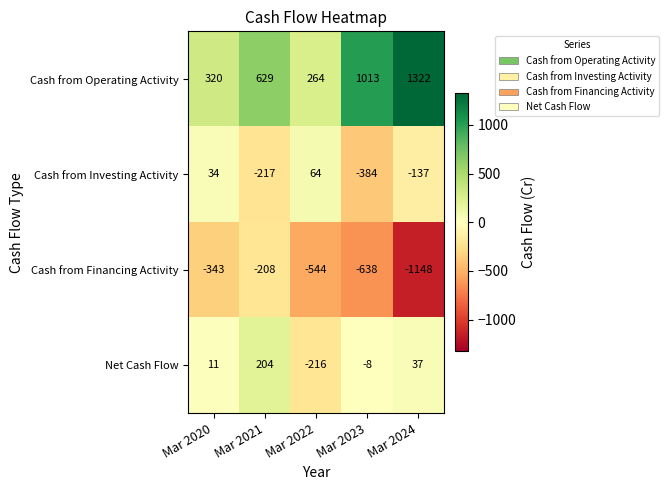

Reading right to left, what are all the values shown in this chart?

Cash from Operating Activity: Mar 2024=1322	Mar 2023=1013	Mar 2022=264	Mar 2021=629	Mar 2020=320
Cash from Investing Activity: Mar 2024=-137	Mar 2023=-384	Mar 2022=64	Mar 2021=-217	Mar 2020=34
Cash from Financing Activity: Mar 2024=-1148	Mar 2023=-638	Mar 2022=-544	Mar 2021=-208	Mar 2020=-343
Net Cash Flow: Mar 2024=37	Mar 2023=-8	Mar 2022=-216	Mar 2021=204	Mar 2020=11